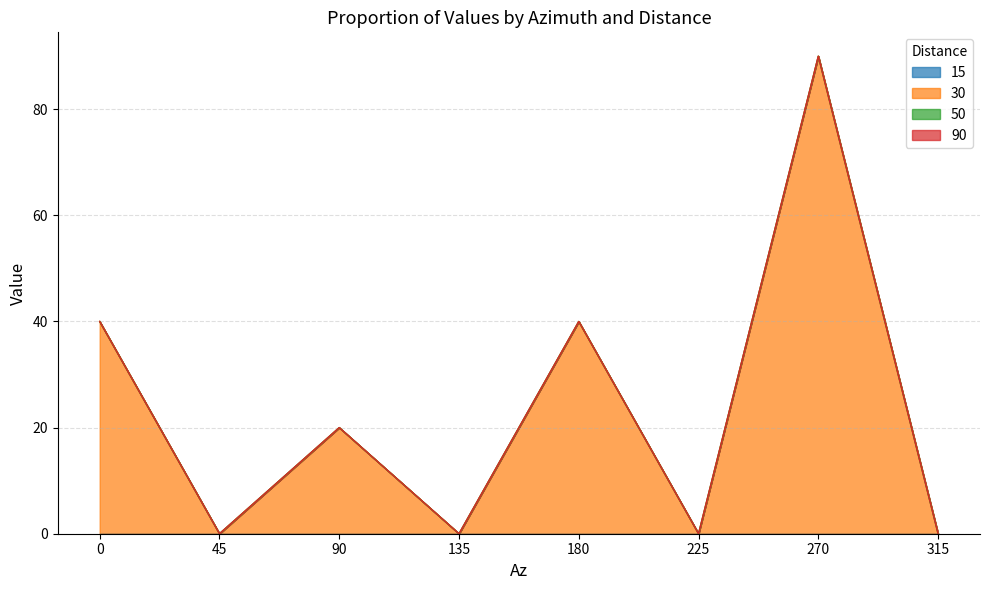

At how many categories does at least one series exceed 78?

1